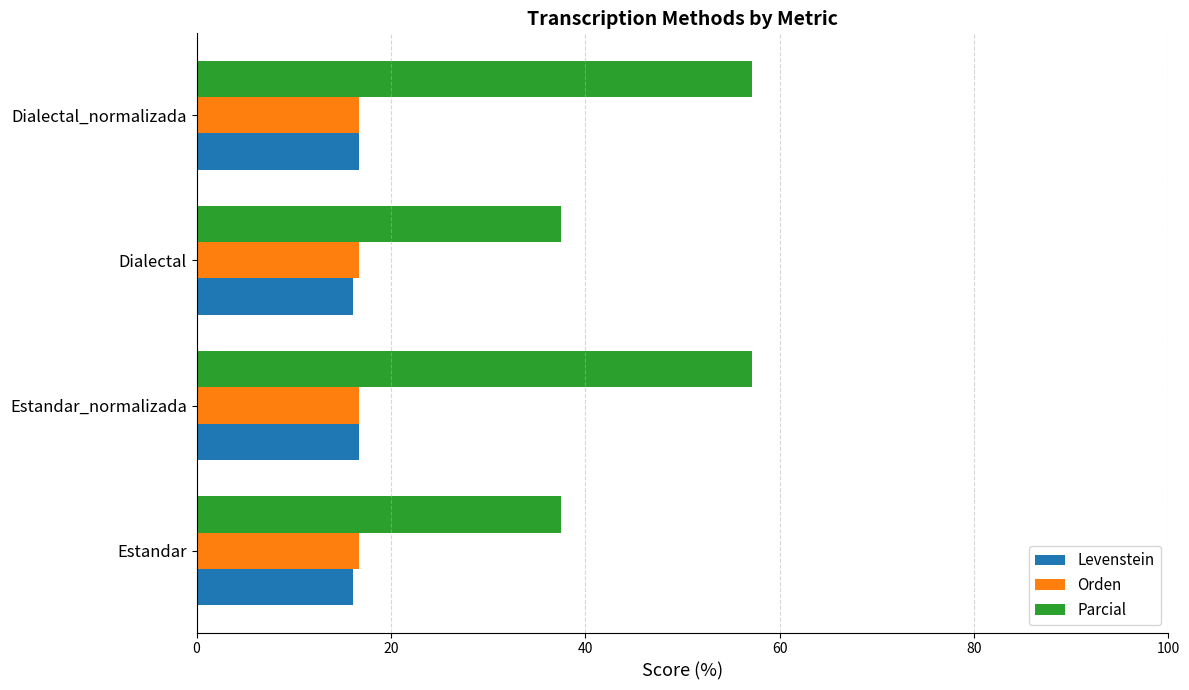

Which series has the largest total across all categories?

Parcial